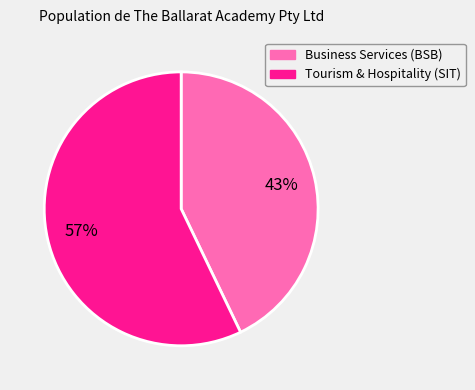

Does any single category account for the majority?

Yes